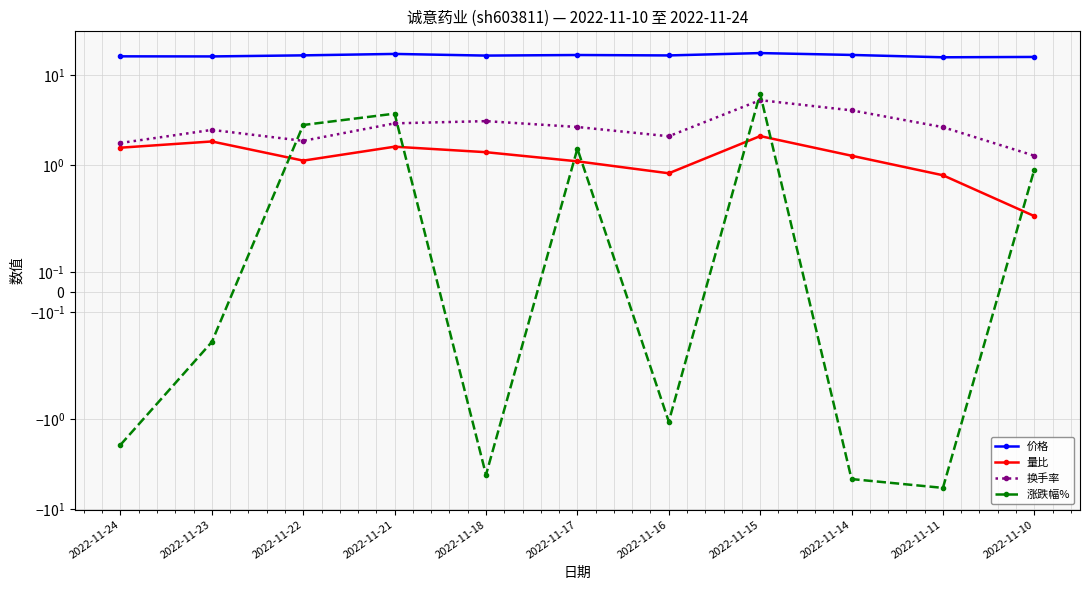

List the series in order of their peak value, lowest first.

量比, 换手率, 涨跌幅%, 价格